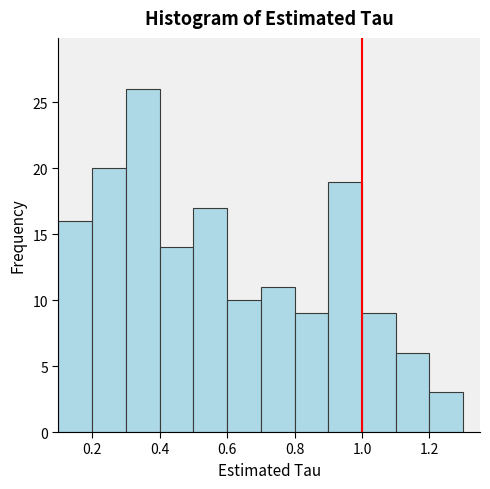

How tall is the bar that spans 0.7 to 0.8 on the x-axis? The values are not printed on the chart, so give them approximately, as read against the axis.

11